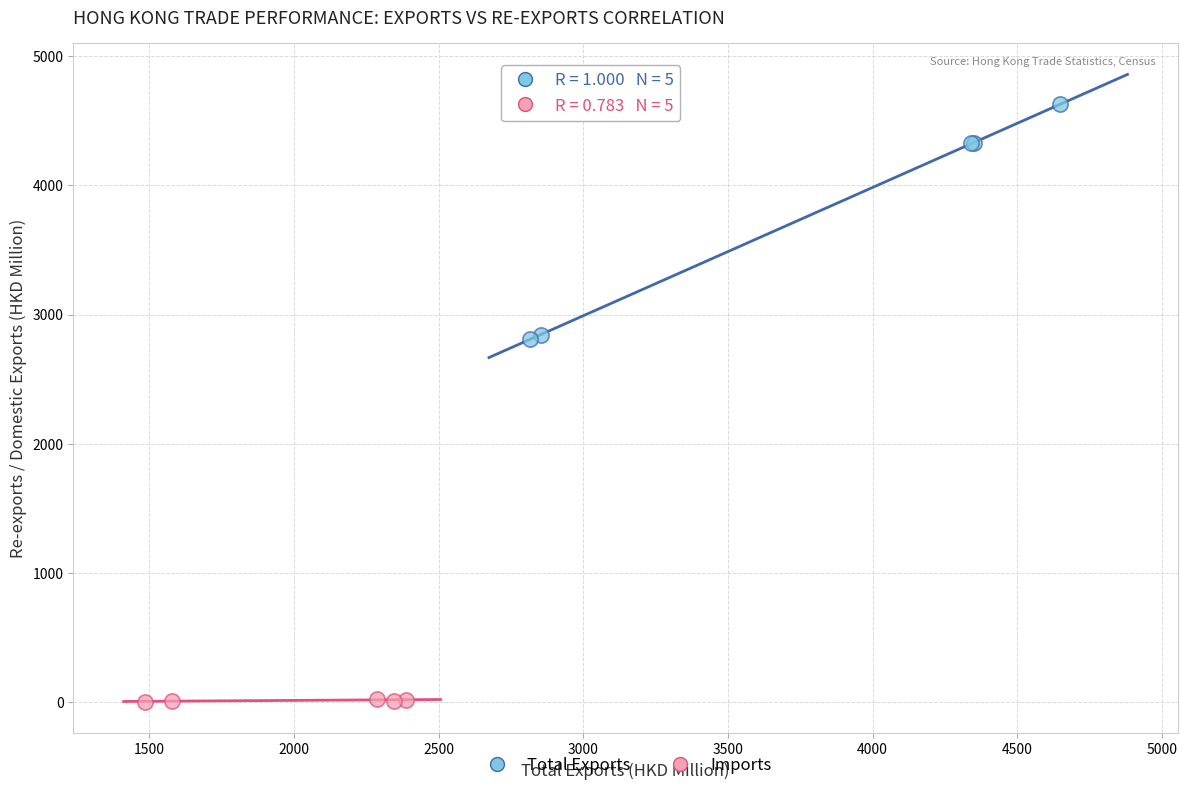

Which series has the widest spread of Y values?

Total Exports